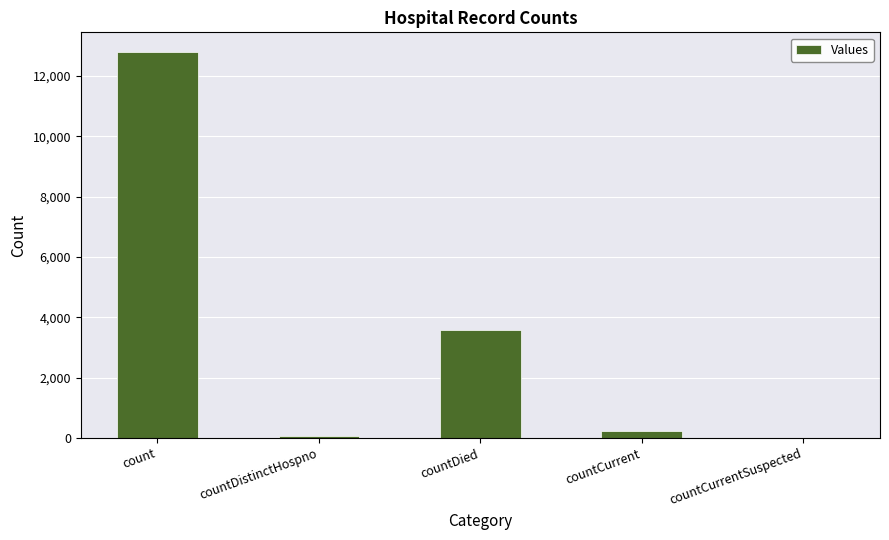

Reading right to left, list all the values displayed in this chart.

0	238	3564	72	12809